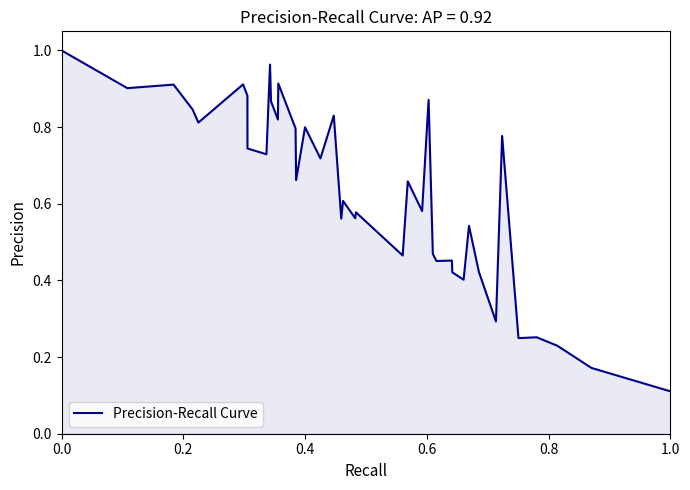

What is the difference between the second highest and minimum values?

0.9